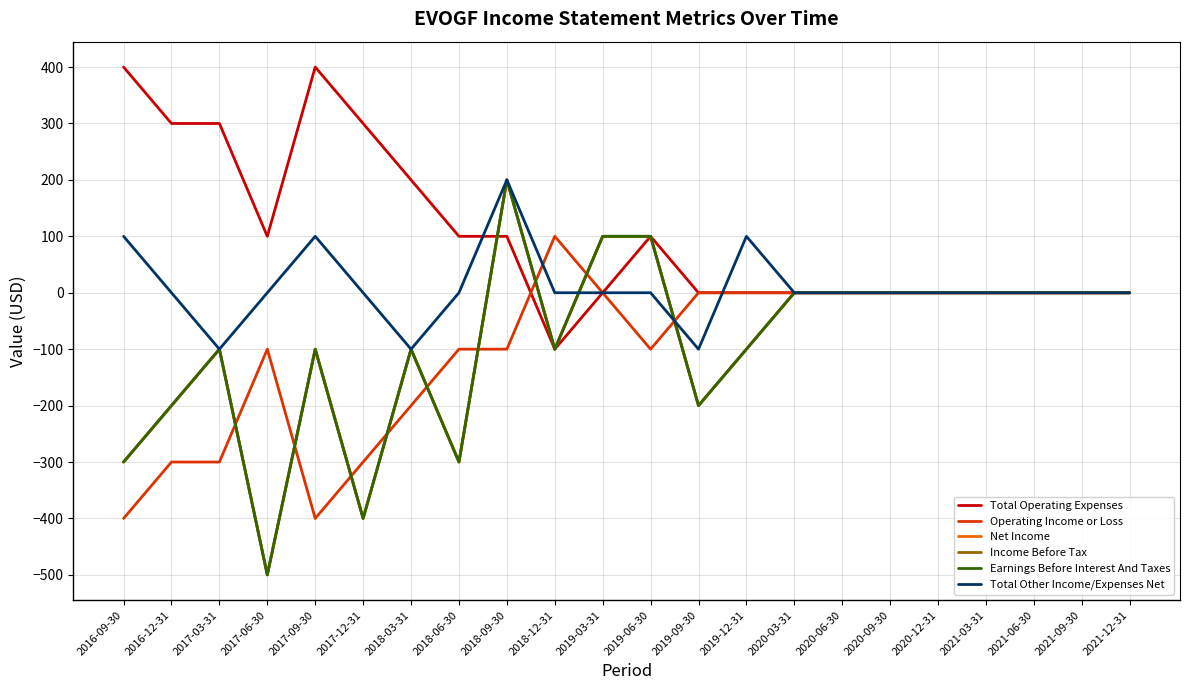

At how many categories does at least one series exceed 170?

7